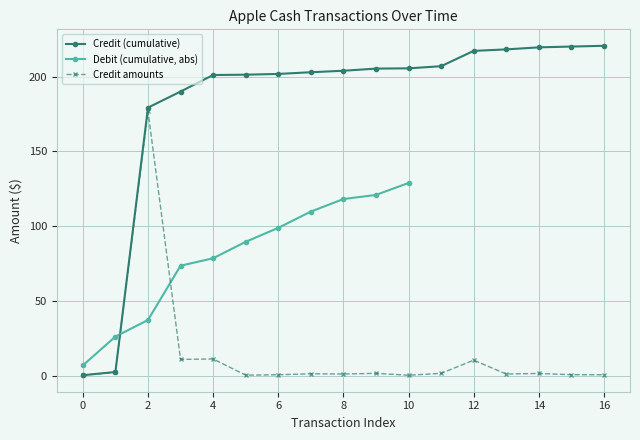

What is the highest value of the Credit amounts series?

177.0